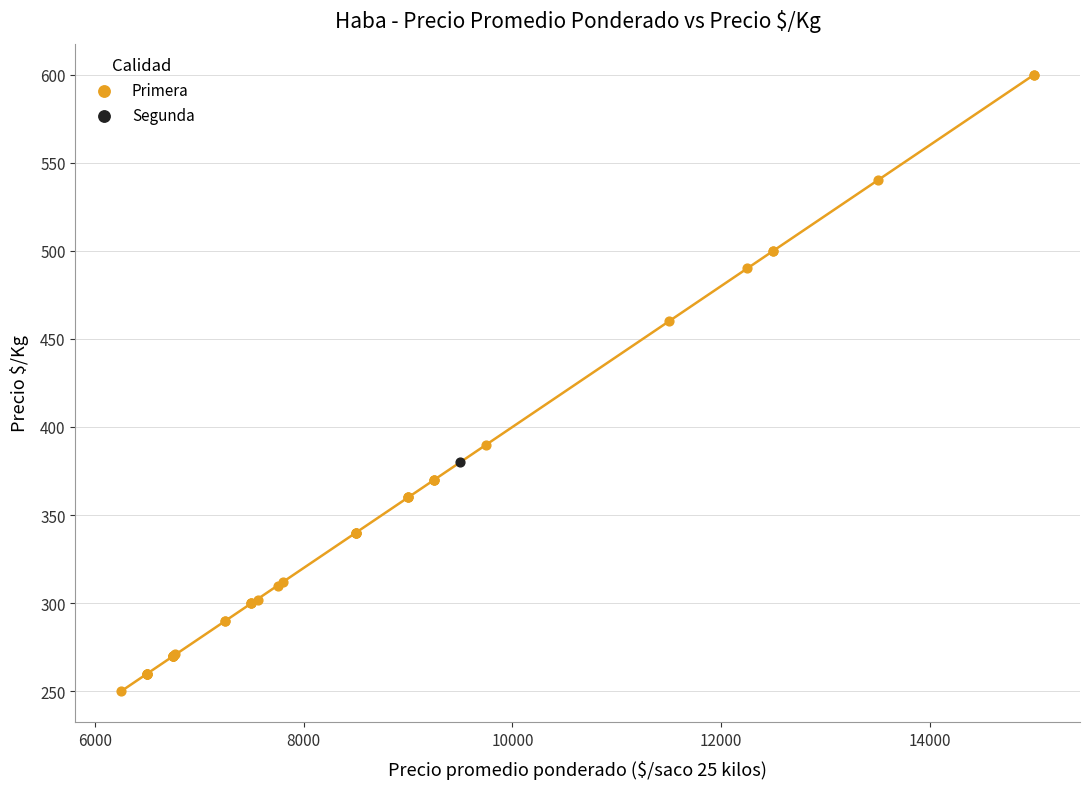

What are all the series names shown in the legend?

Primera, Segunda